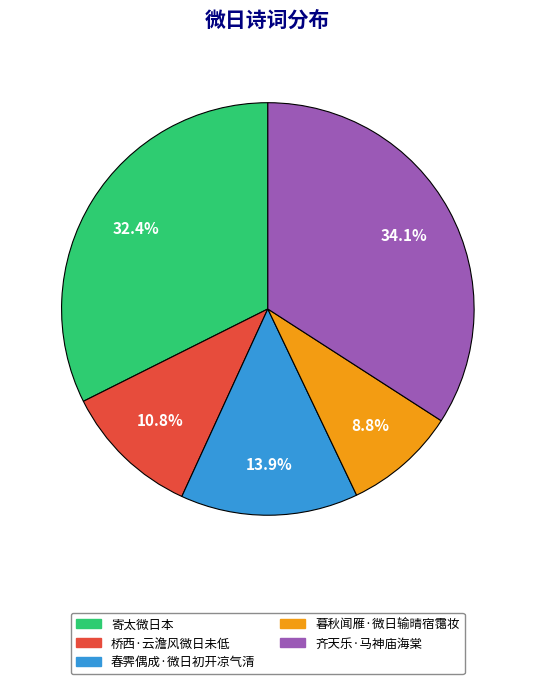

What percentage do 桥西·云澹风微日未低 and 寄太微日本 together represent?

43.2%